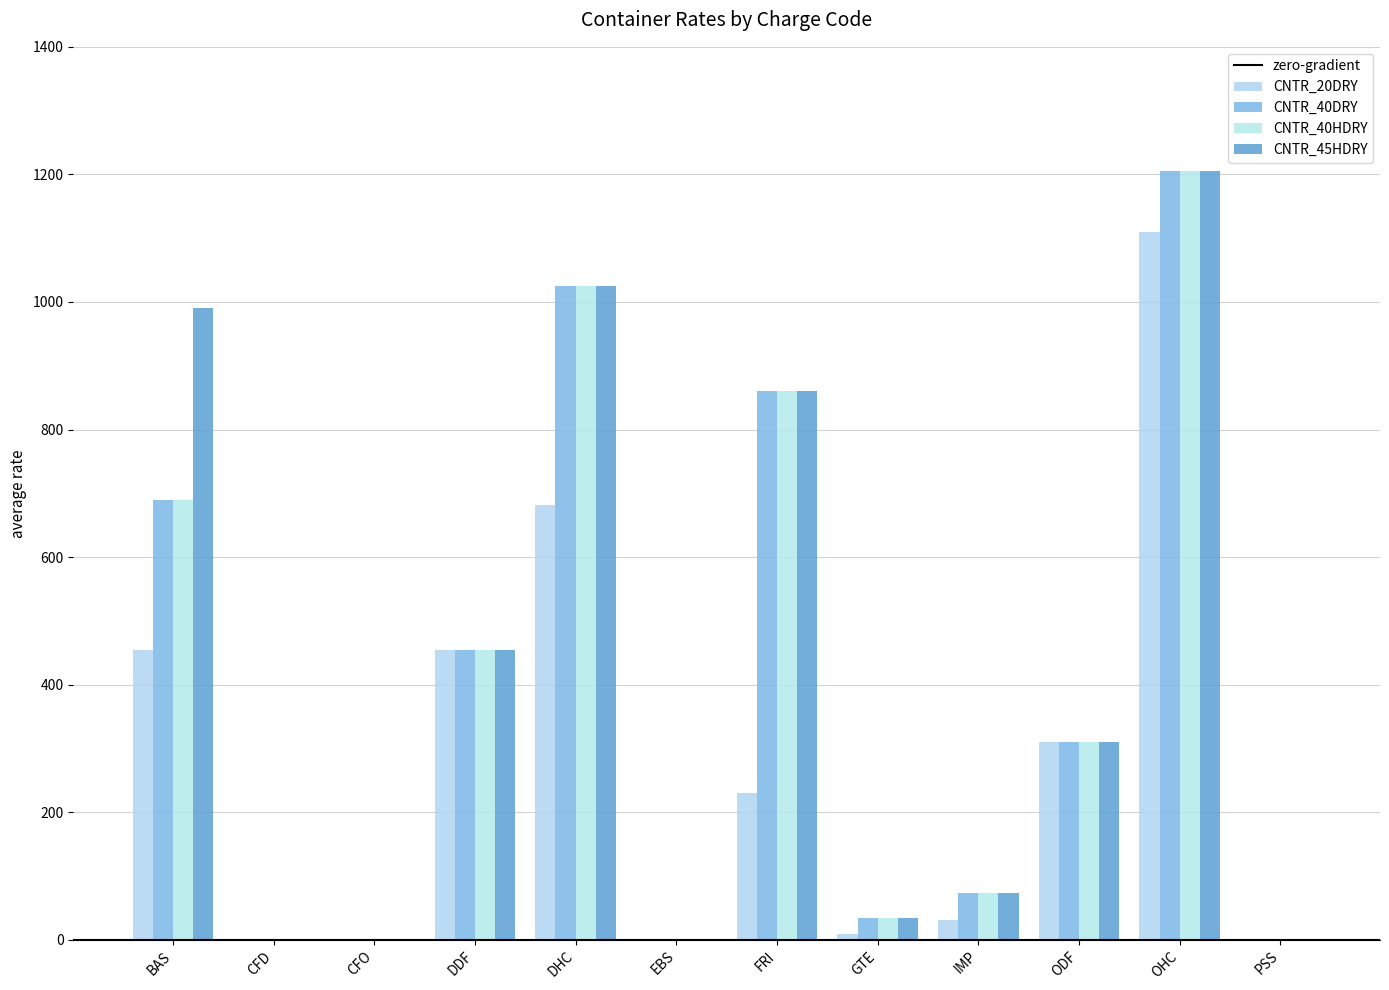

Rank the series by their maximum value, from lowest to highest.

CNTR_20DRY, CNTR_40DRY, CNTR_40HDRY, CNTR_45HDRY